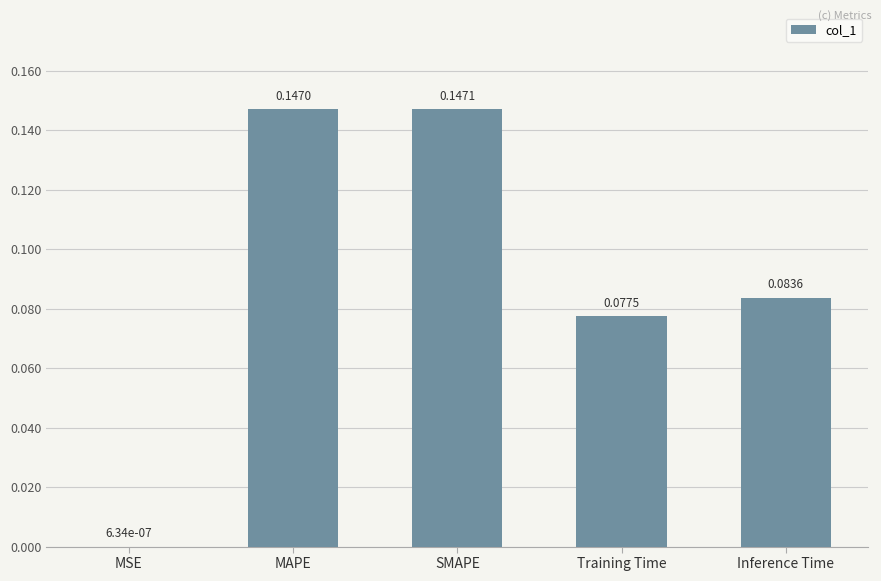

Where is the data nearest to the value 0?

MSE